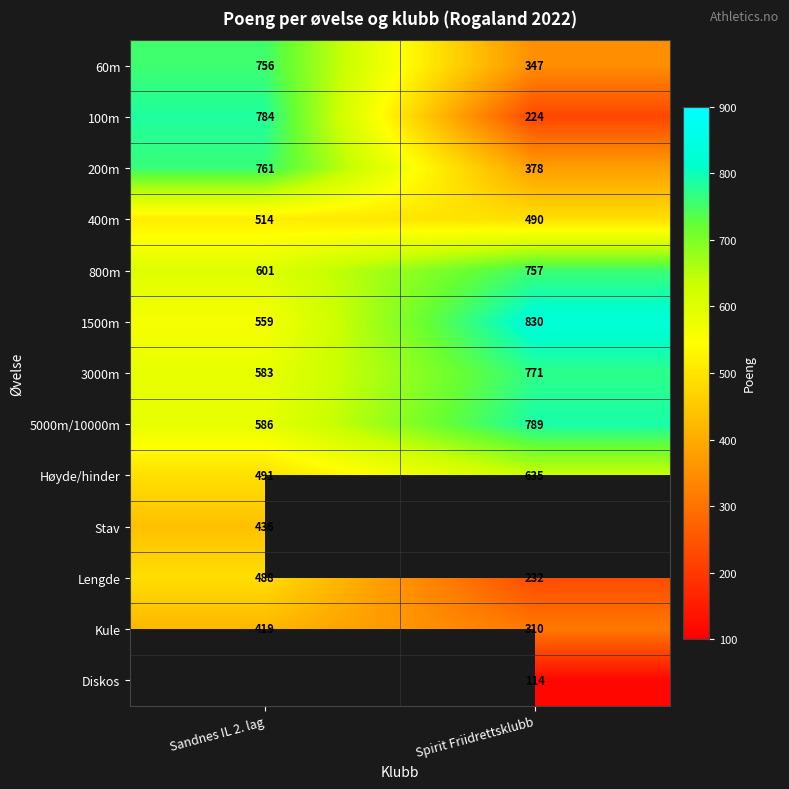

At which label is 5000m/10000m closest to 687?

Sandnes IL 2. lag